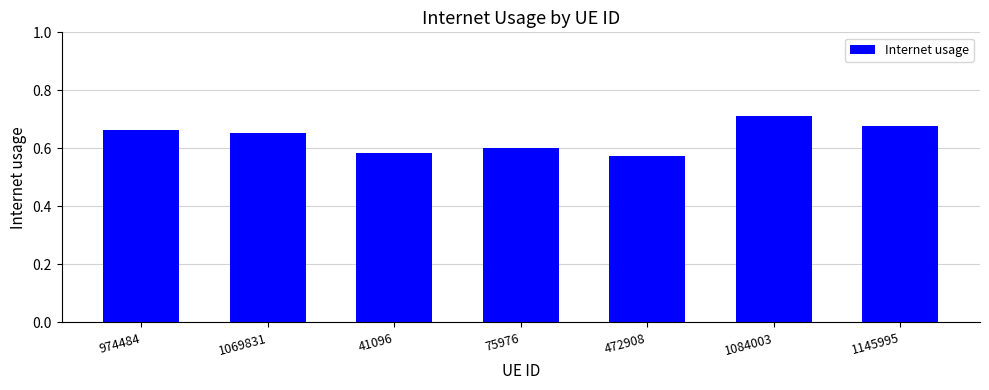

Between 1069831 and 472908, which is larger?

1069831